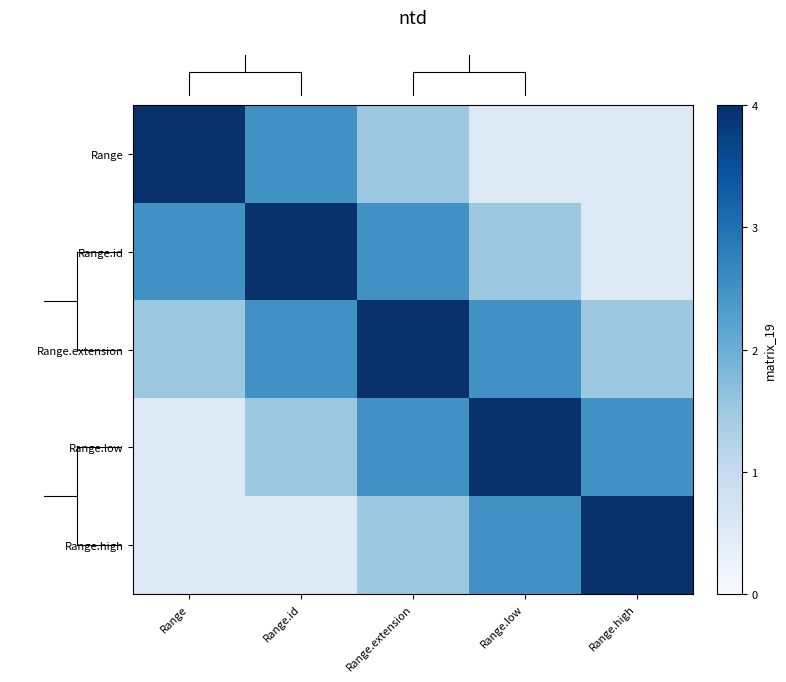

Which series has the widest spread of values?

row_0